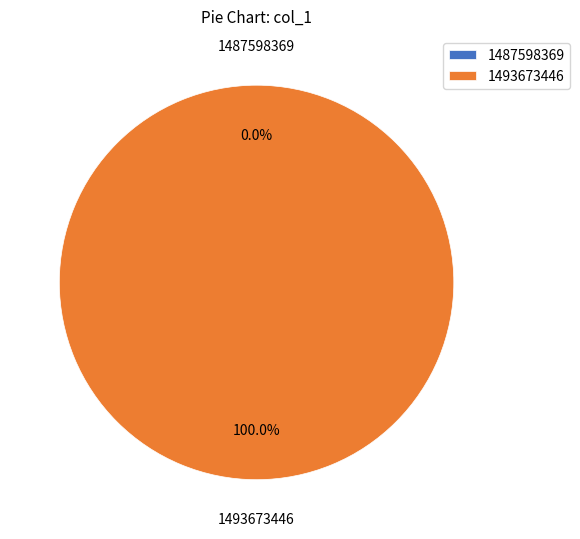

To the nearest percent, what portion does 1493673446 represent?

100%